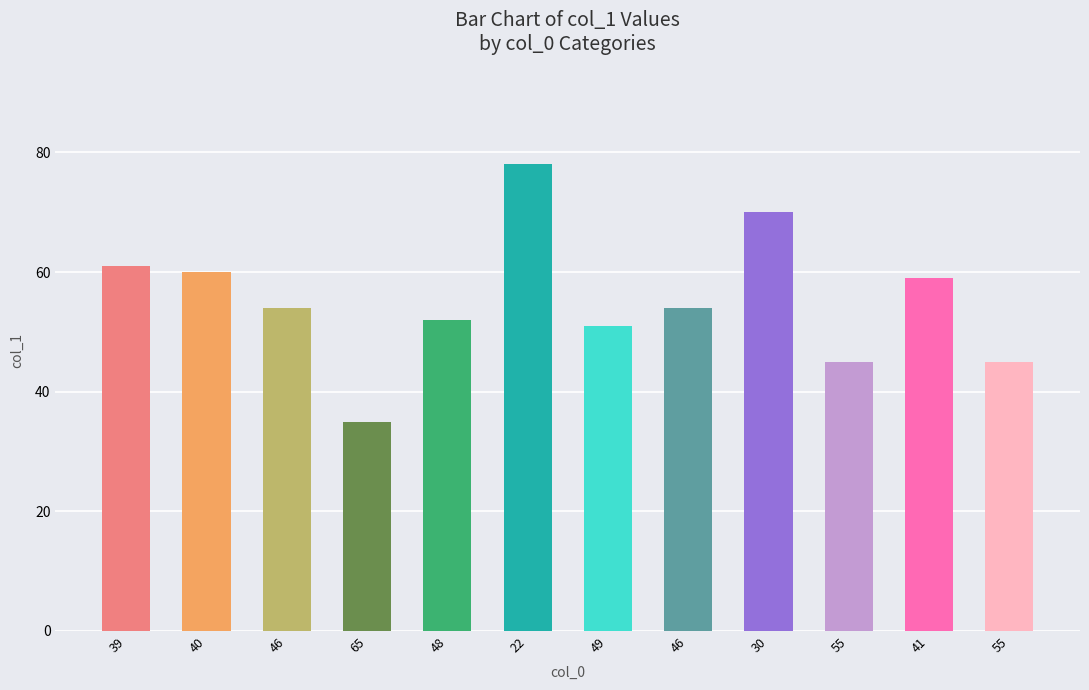

Between 46 and 46, which is larger?

46